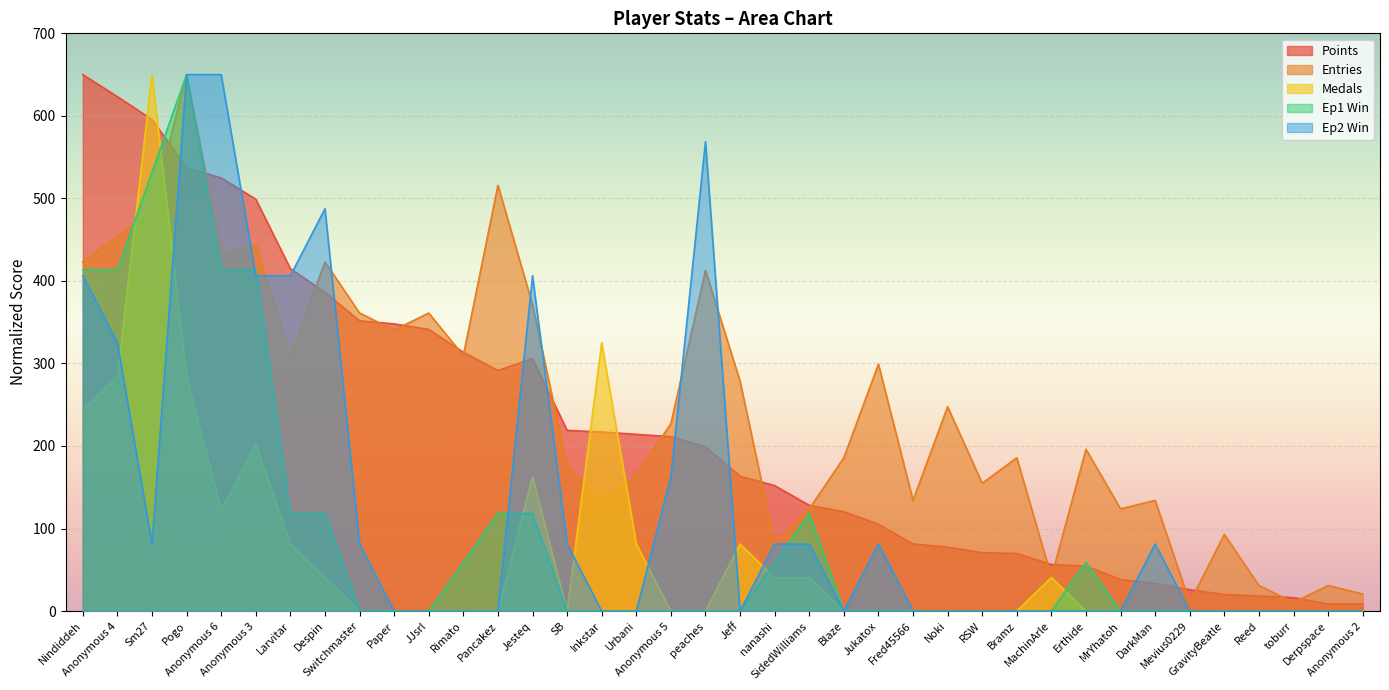

Which series has the largest total across all categories?

Entries